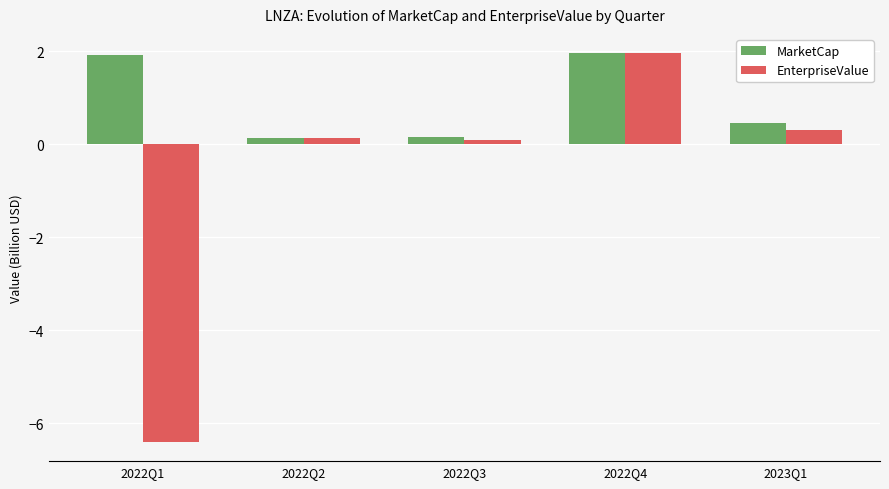

How many categories are shown in the chart?

5